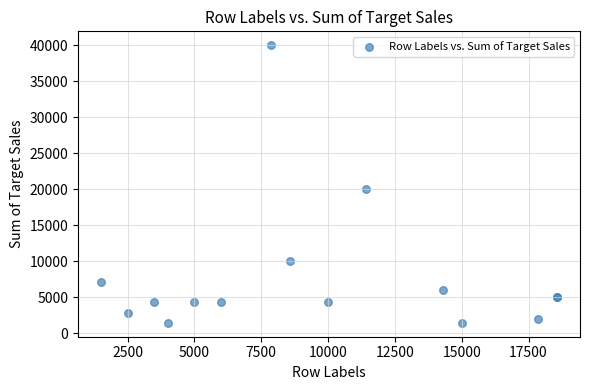

What Y value in the scatter plot is closest to 20714?

20000.0